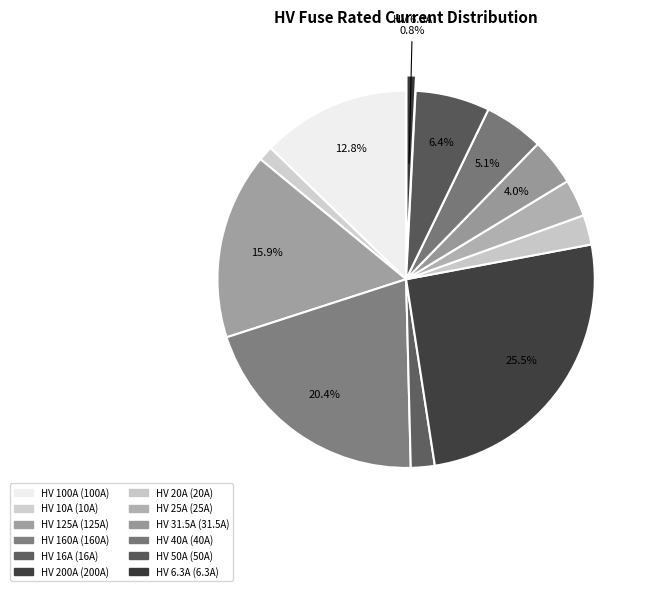

Is there a majority slice in this chart?

No